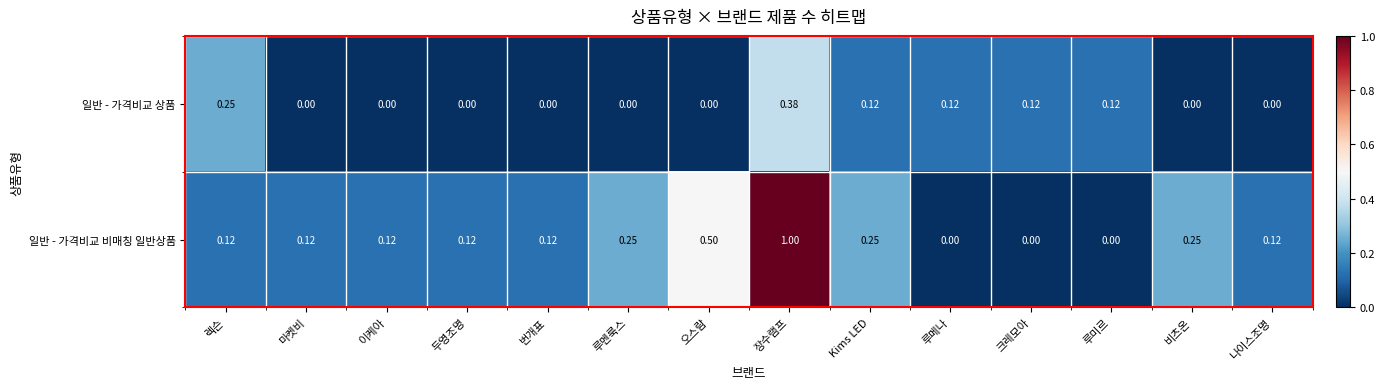

Which series has the widest spread of values?

일반 - 가격비교 비매칭 일반상품